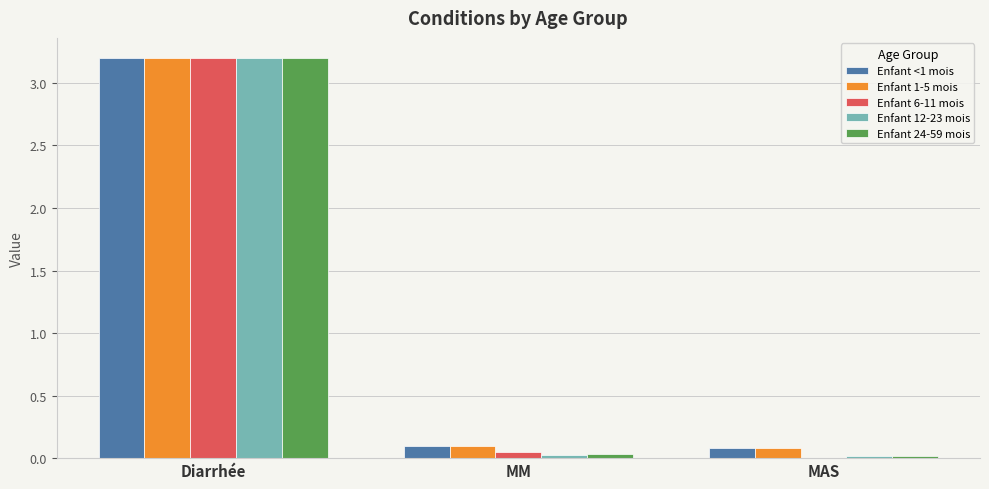

The value of Enfant 24-59 mois at MM is 0.0. True or false?

True